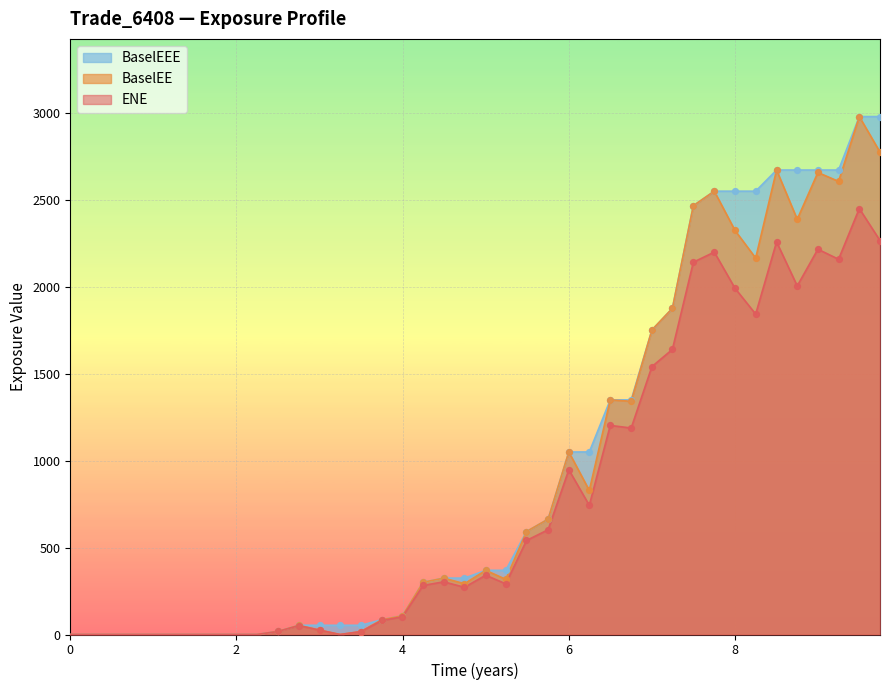

What are all the series names shown in the legend?

BaselEEE, BaselEE, ENE